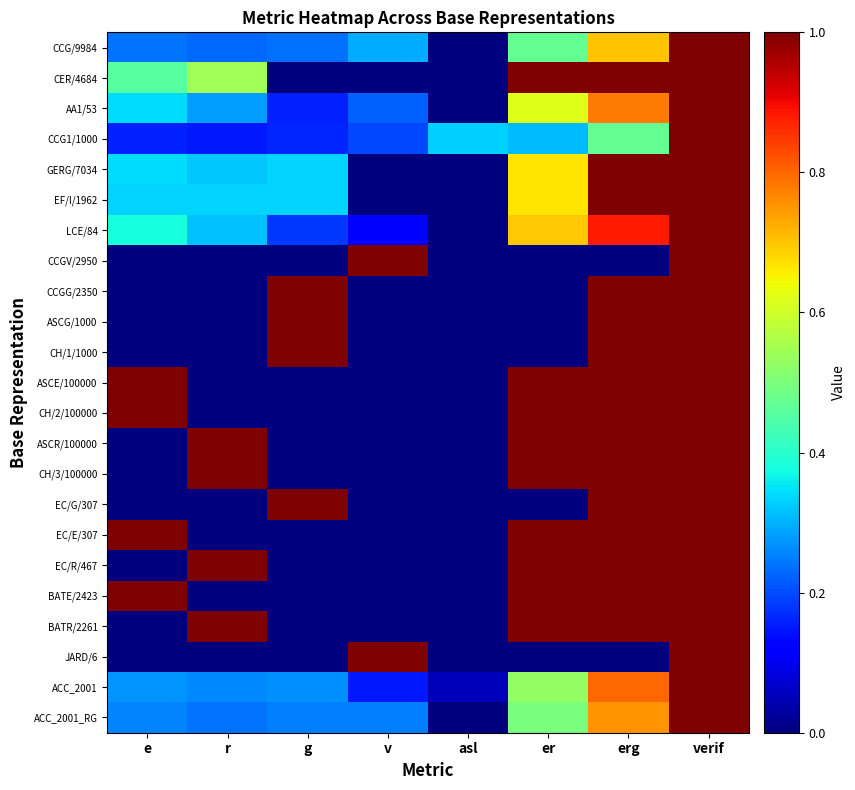

At er, list the series in order from smallest to largest.

CCGV/2950, CCGG/2350, ASCG/1000, CH/1/1000, EC/G/307, JARD/6, CCG1/1000, CCG/9984, ACC_2001_RG, ACC_2001, AA1/53, GERG/7034, EF/I/1962, LCE/84, CER/4684, ASCE/100000, CH/2/100000, ASCR/100000, CH/3/100000, EC/E/307, EC/R/467, BATE/2423, BATR/2261